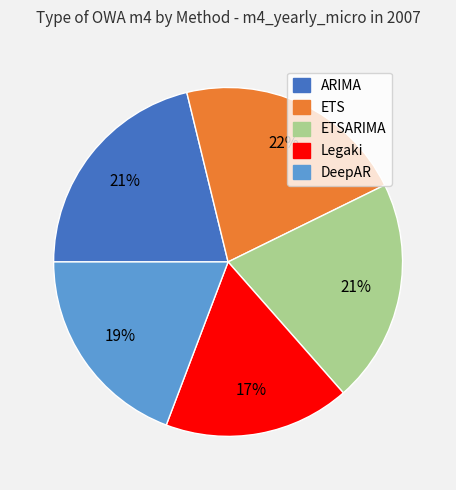

Do ETSARIMA and ARIMA together represent more than half of the pie?

No